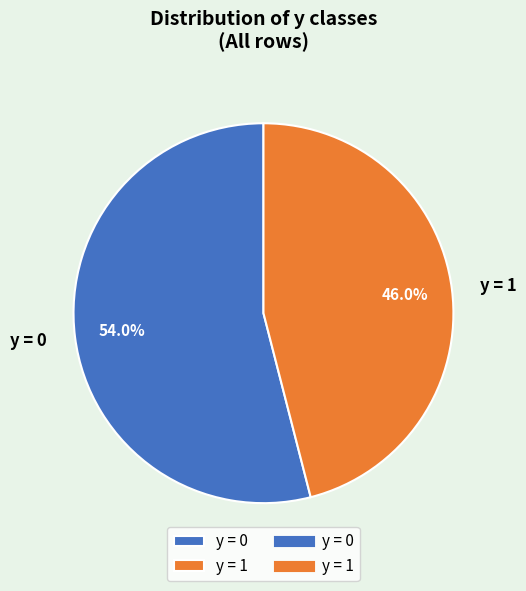

What is the total percentage of y = 1 and y = 0?

100.0%